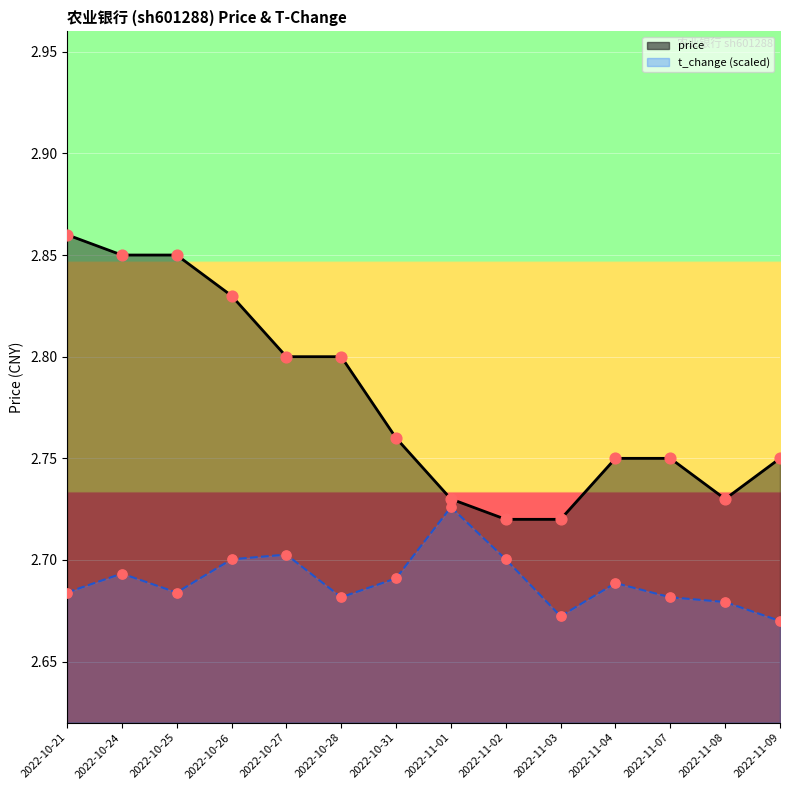

Which series has the largest Y range (max minus min)?

price